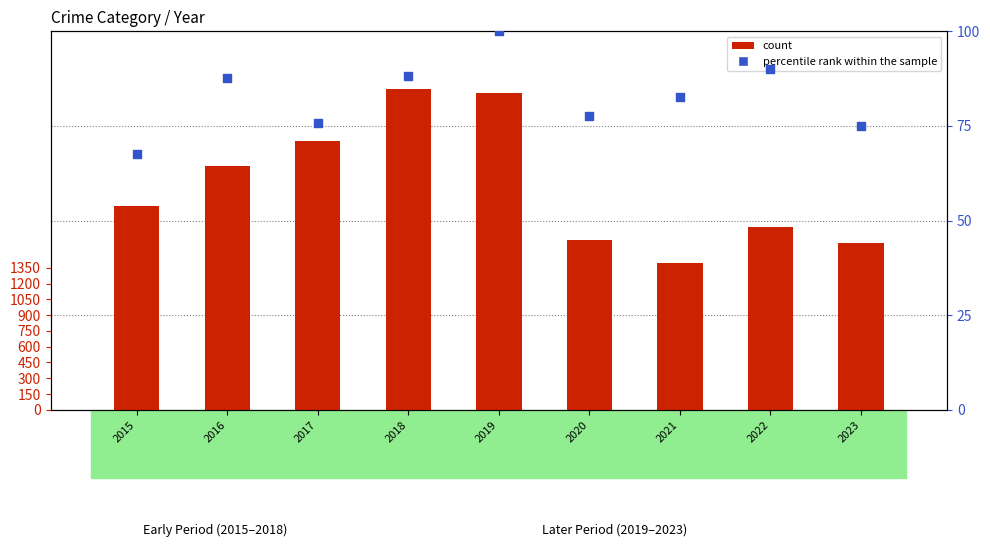

Which series contains the lowest Y value?

percentile rank within the sample